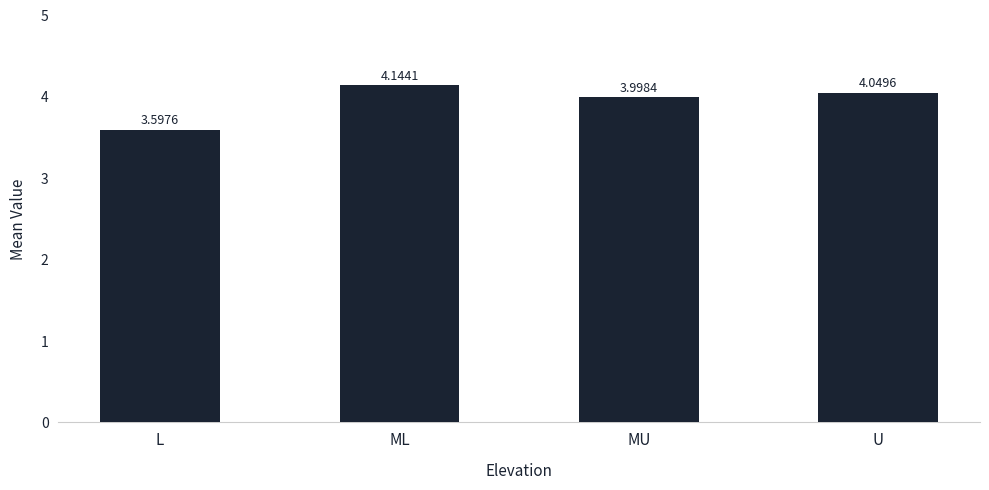

Is it true that the value at MU is 2.0?

False